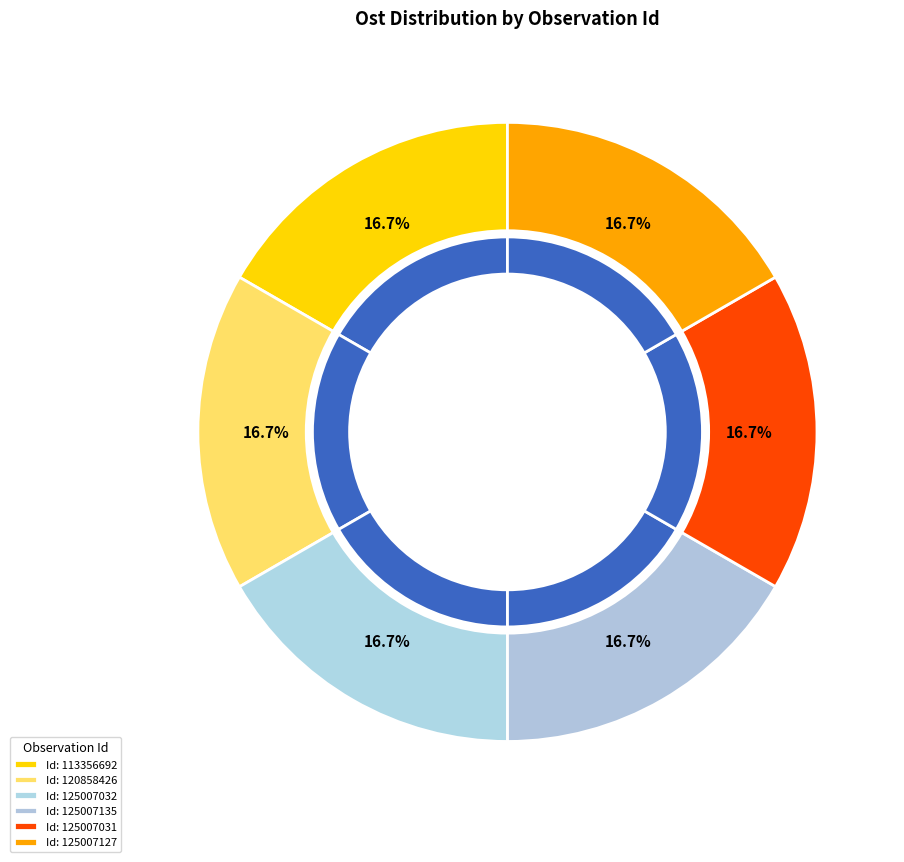

True or false: 125007032 accounts for 25% of the total.

False